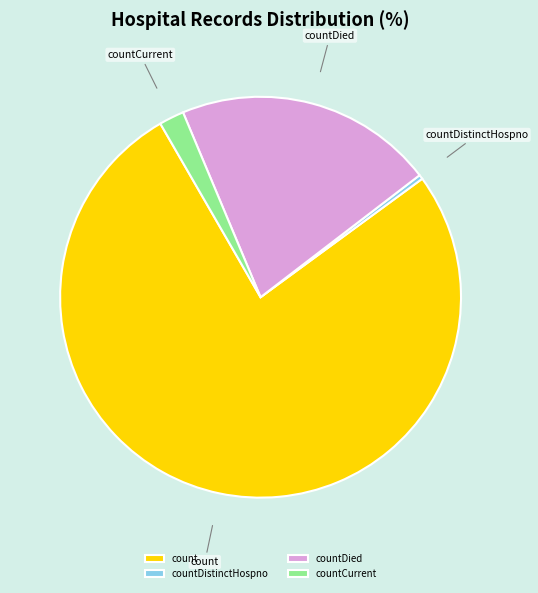

Which slice is the smallest?

countDistinctHospno